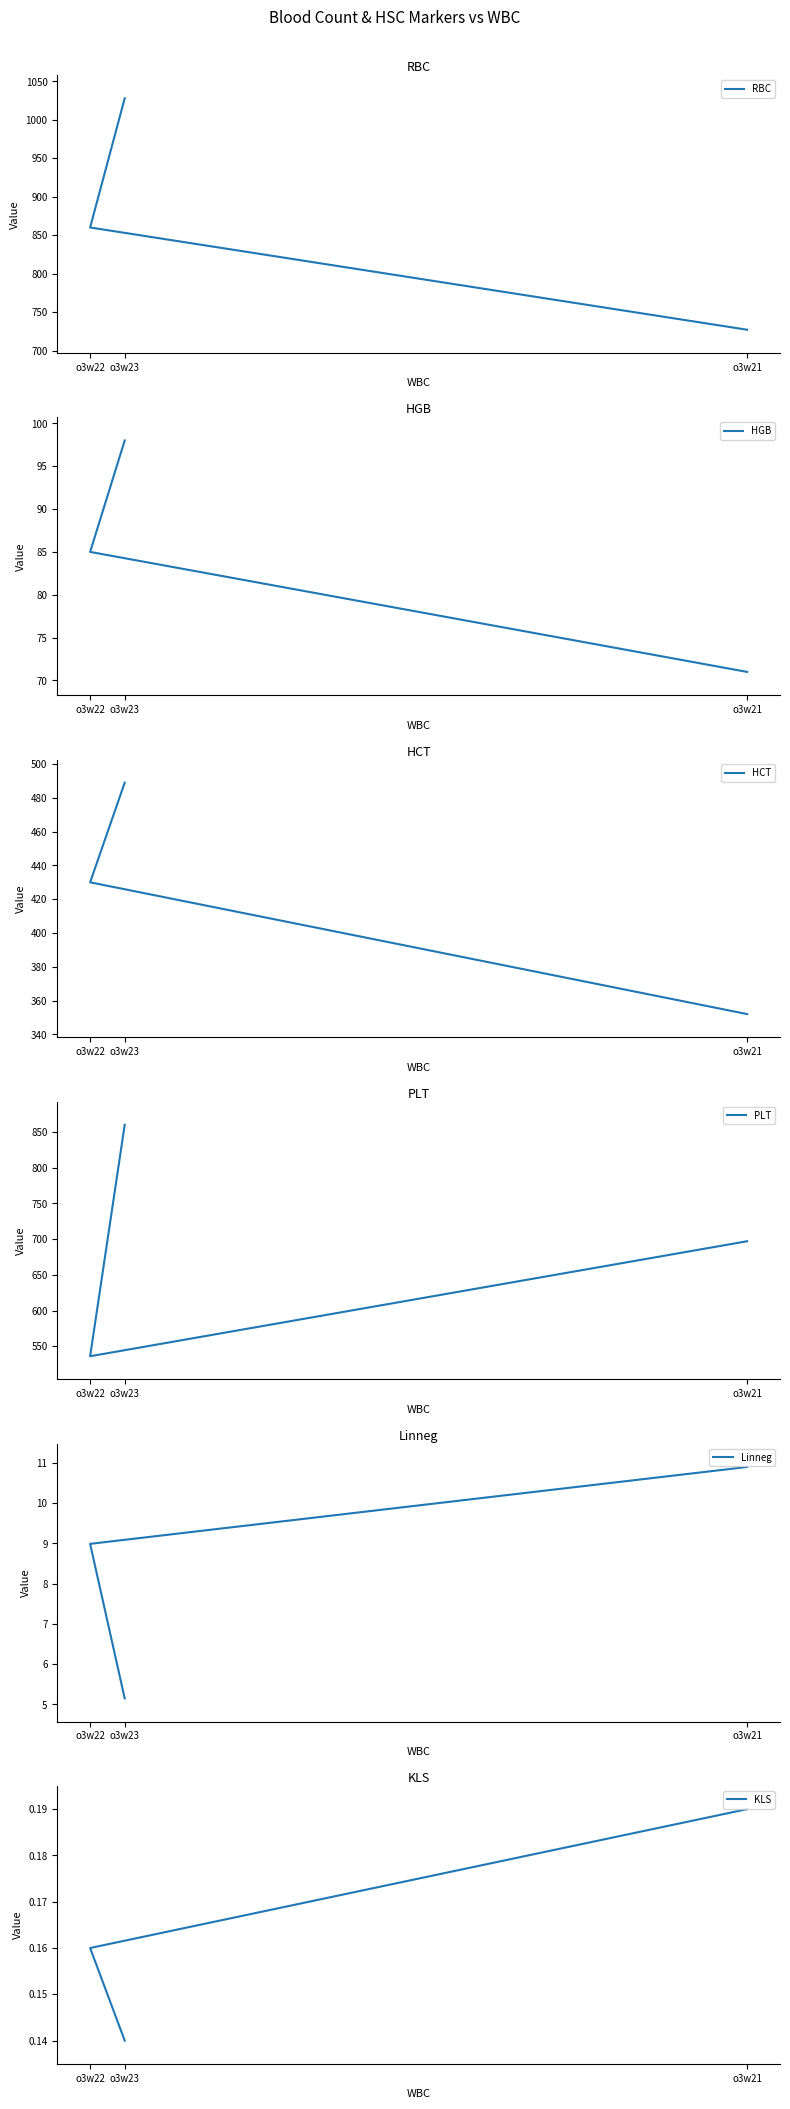

What is the spread (max minus min) of values at o3w23?

1027.9